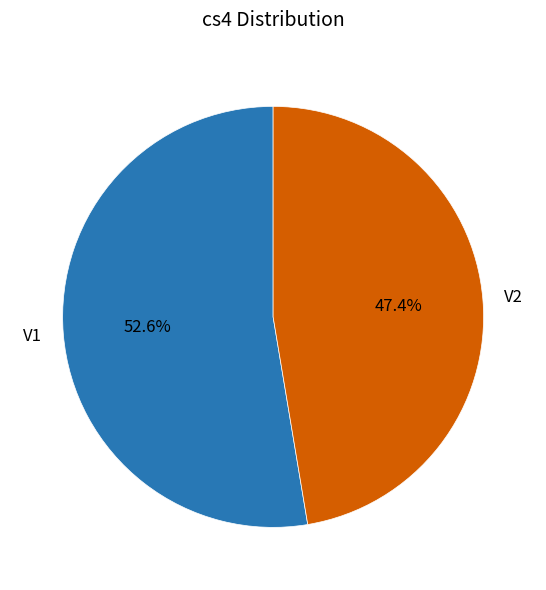

Which has a higher value, V2 or V1?

V1